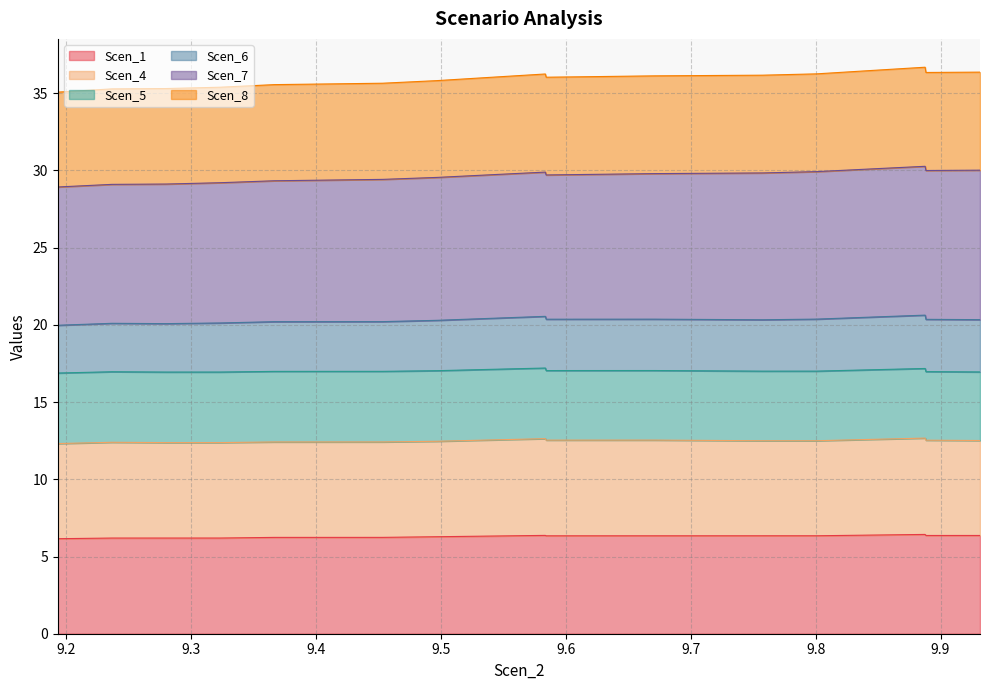

At which category does Scen_1 reach its first local valley?

9.584329993631421